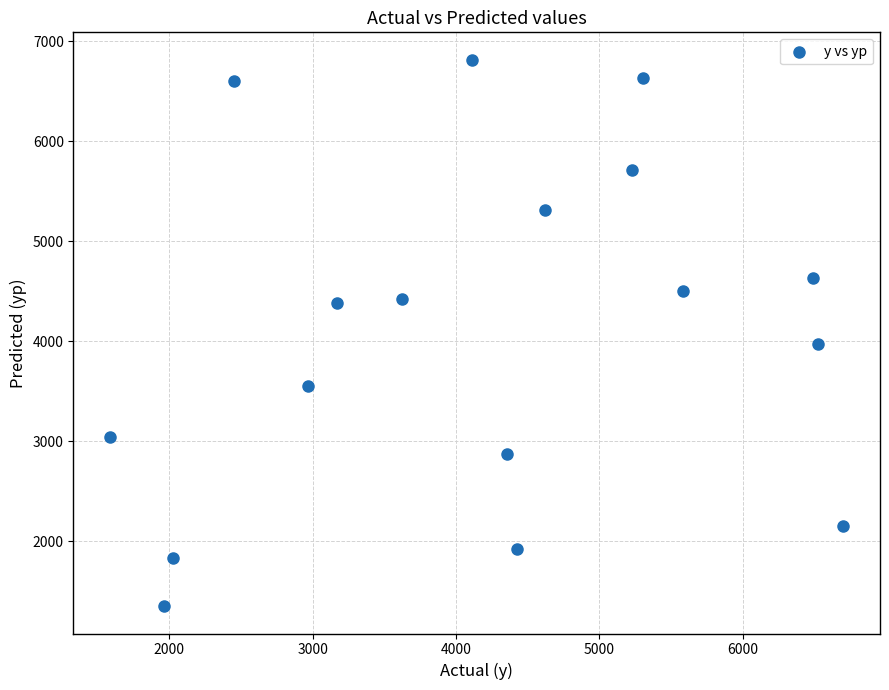

What Y value in the scatter plot is closest to 4082?

3974.6